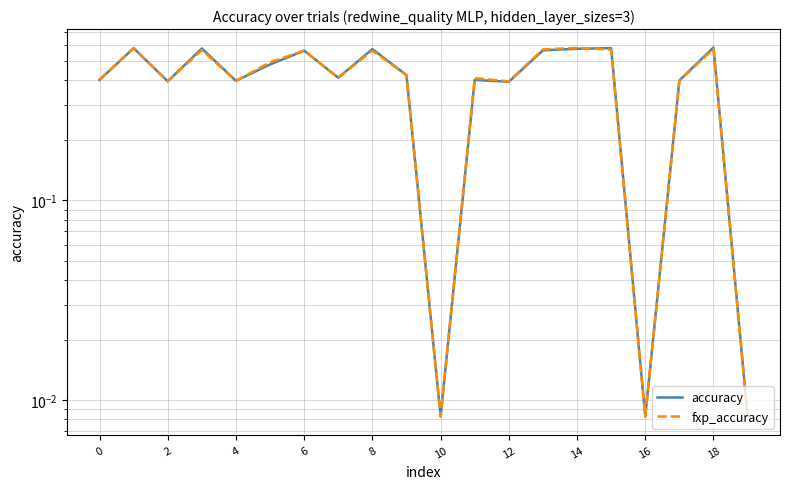

How many intersections are there between fxp_accuracy and accuracy?

1